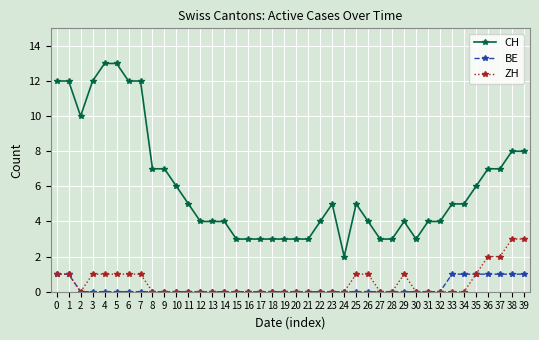

Which series has the largest range (max minus min)?

CH